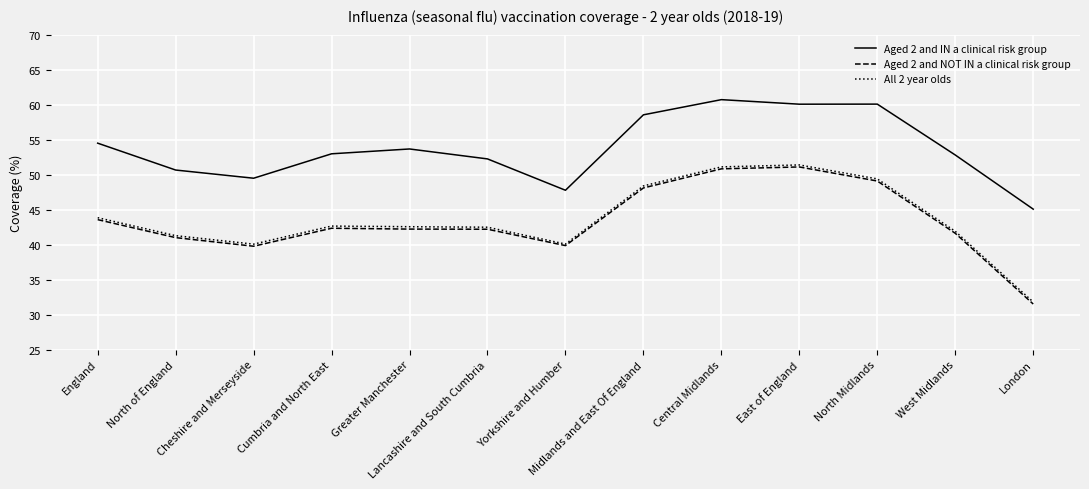

At which label does Aged 2 and IN a clinical risk group reach its minimum?

London